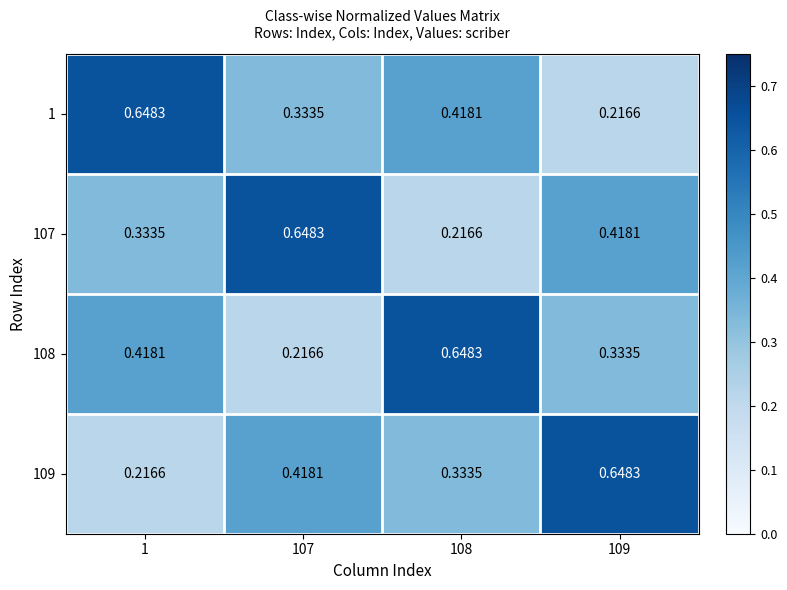

Is the value of 107 at 108 greater than the value of 108 at 108?

No